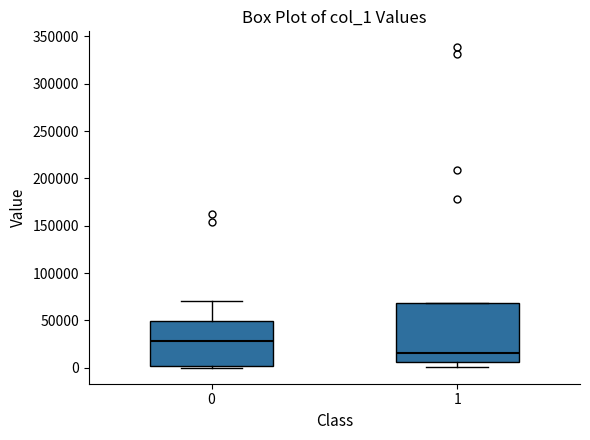

Which box's median line is the lowest?

1